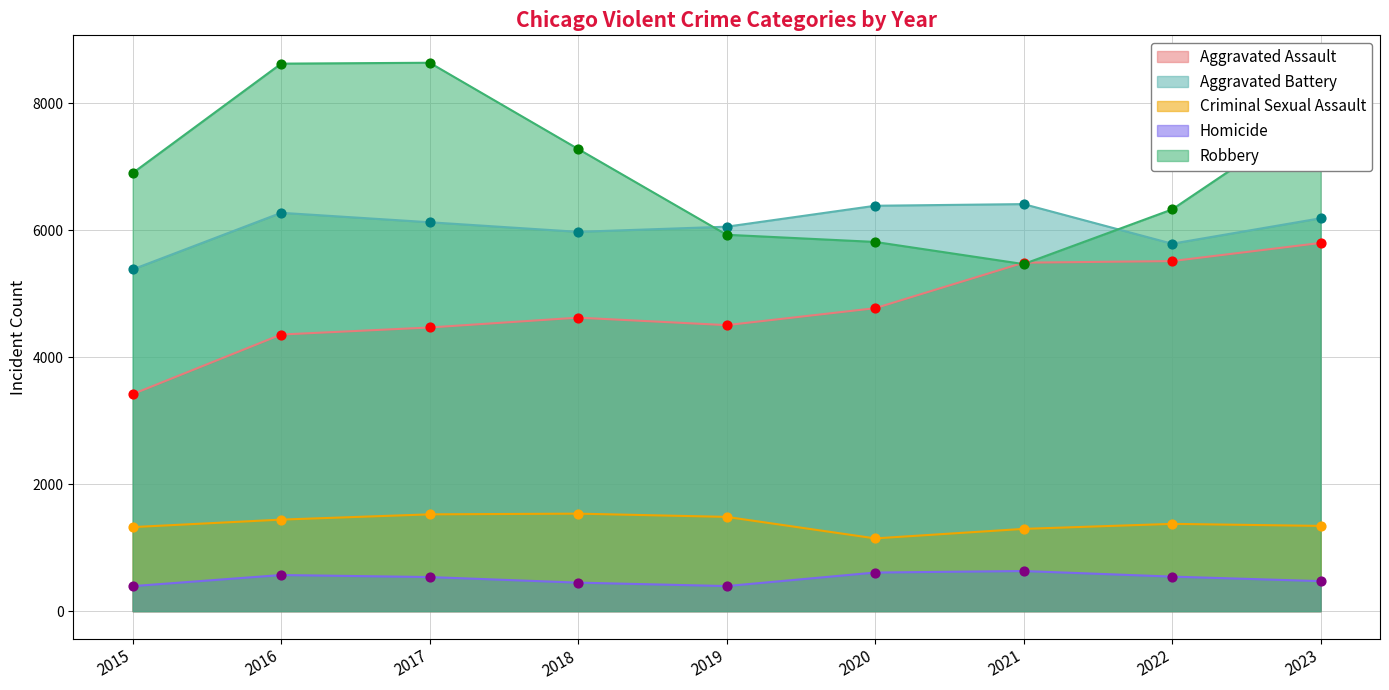

At which category is the sum across all series the highest?

2023